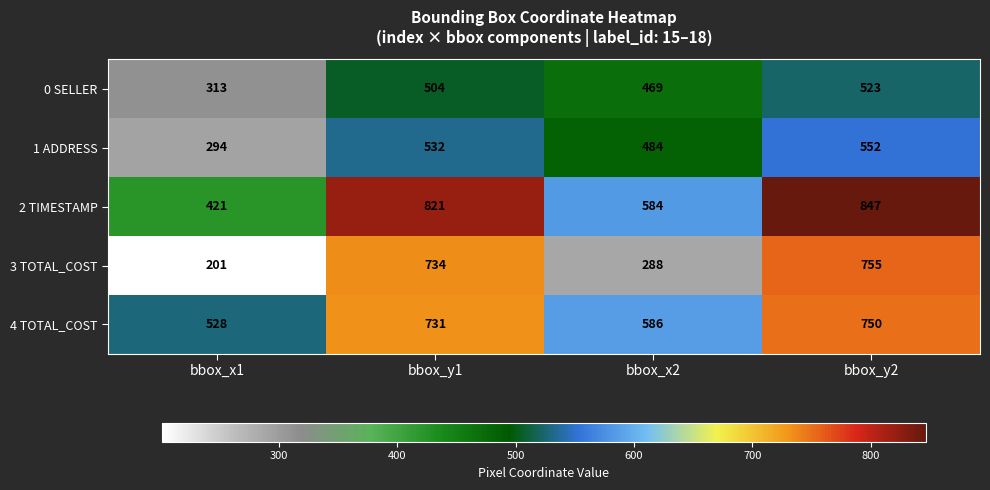

Which category has the lowest value in the 1 ADDRESS series?

bbox_x1